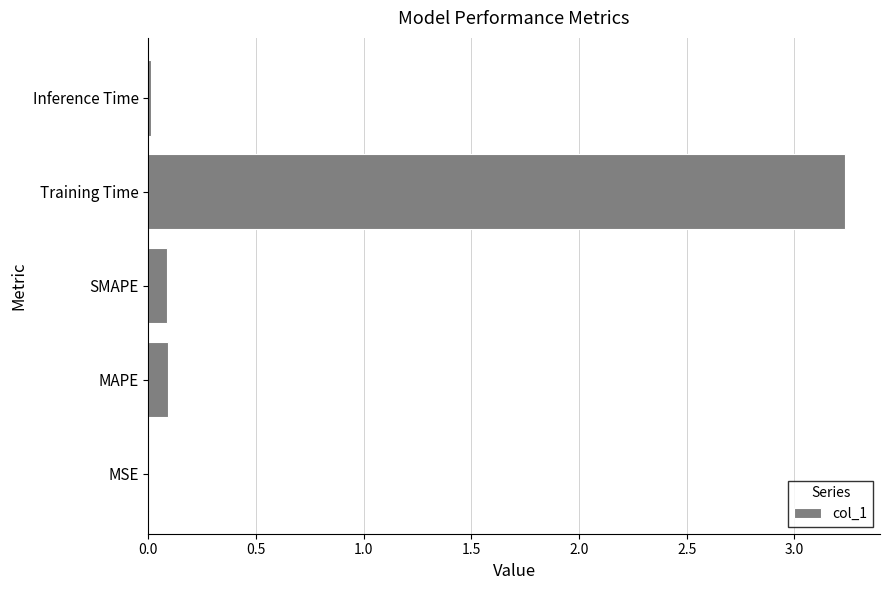

What is the sum of all values?

3.4